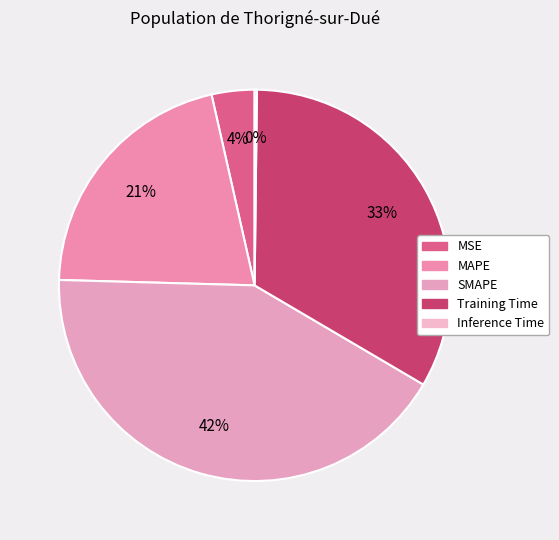

How many segments does this pie chart have?

5